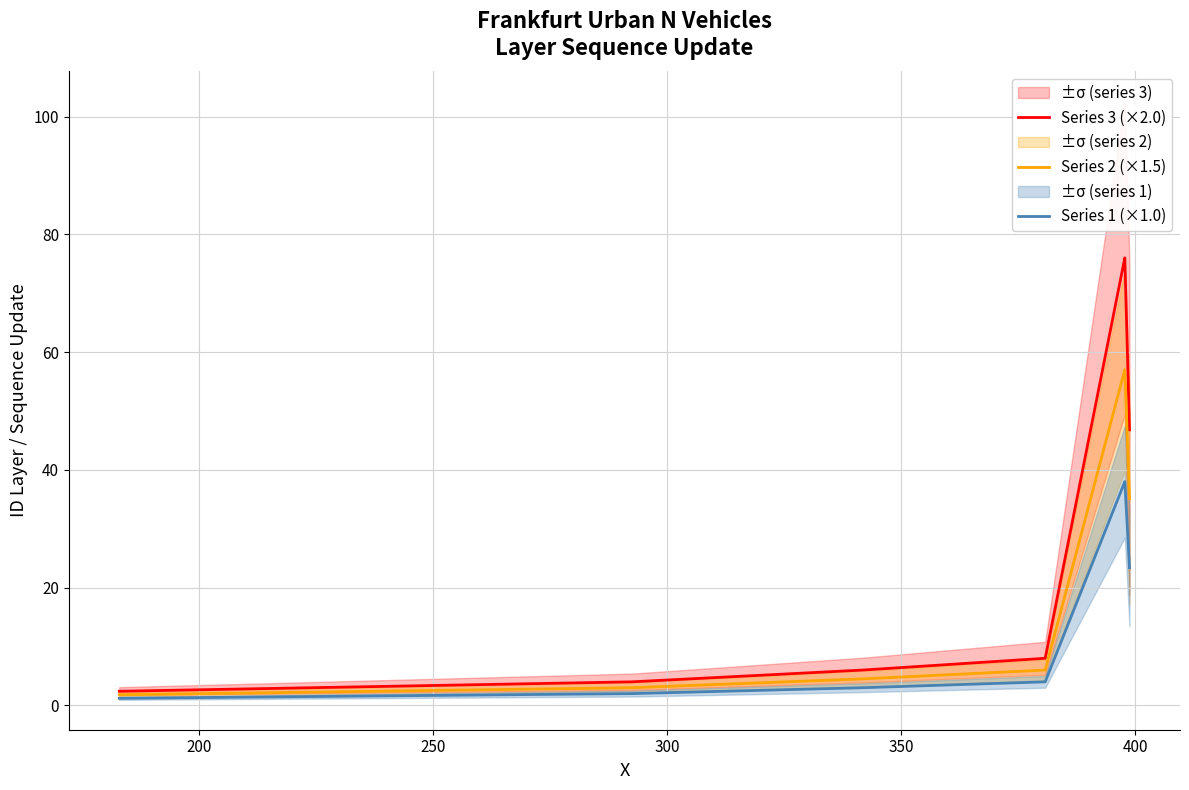

What is the highest value of the Series 3 (×2.0) series?

76.0